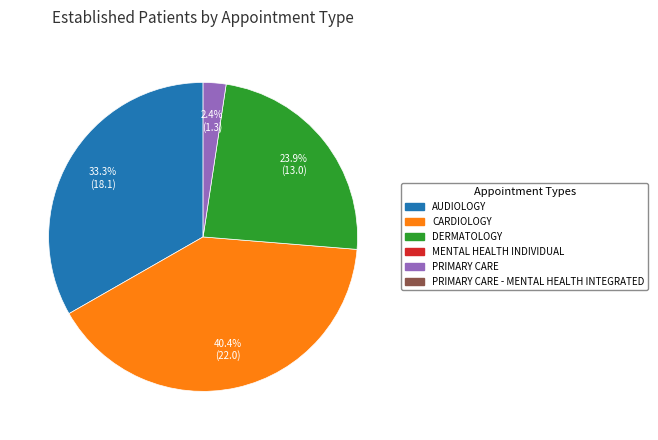

Is there a majority slice in this chart?

No